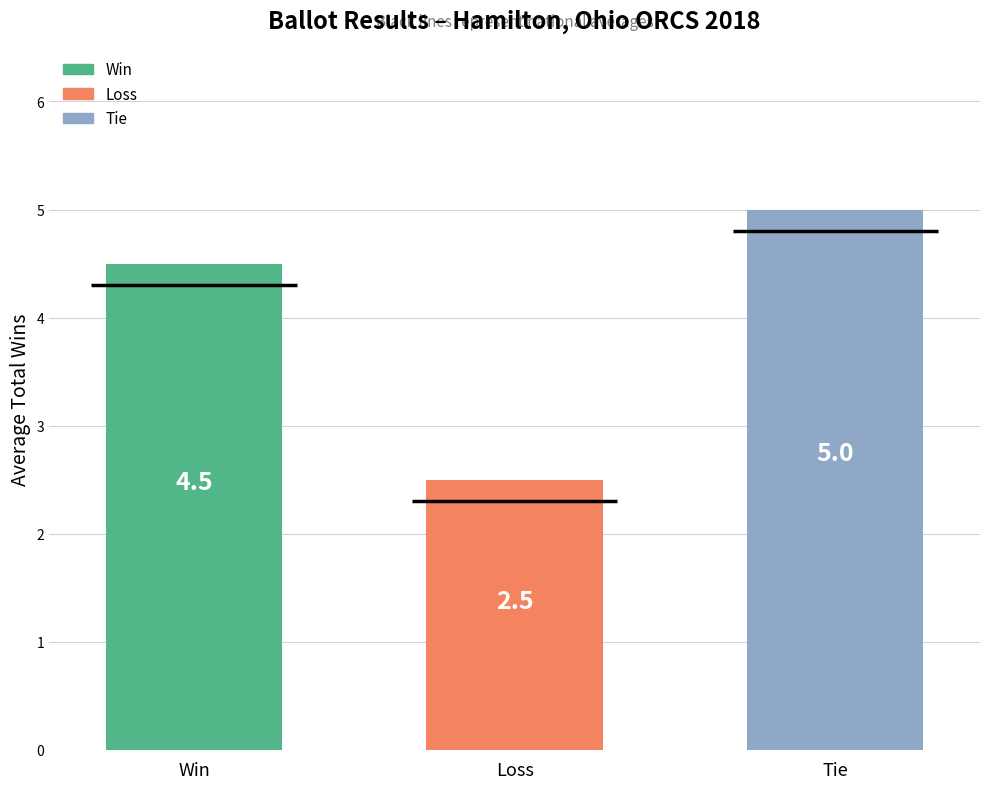

Which series has the widest spread of values?

Loss